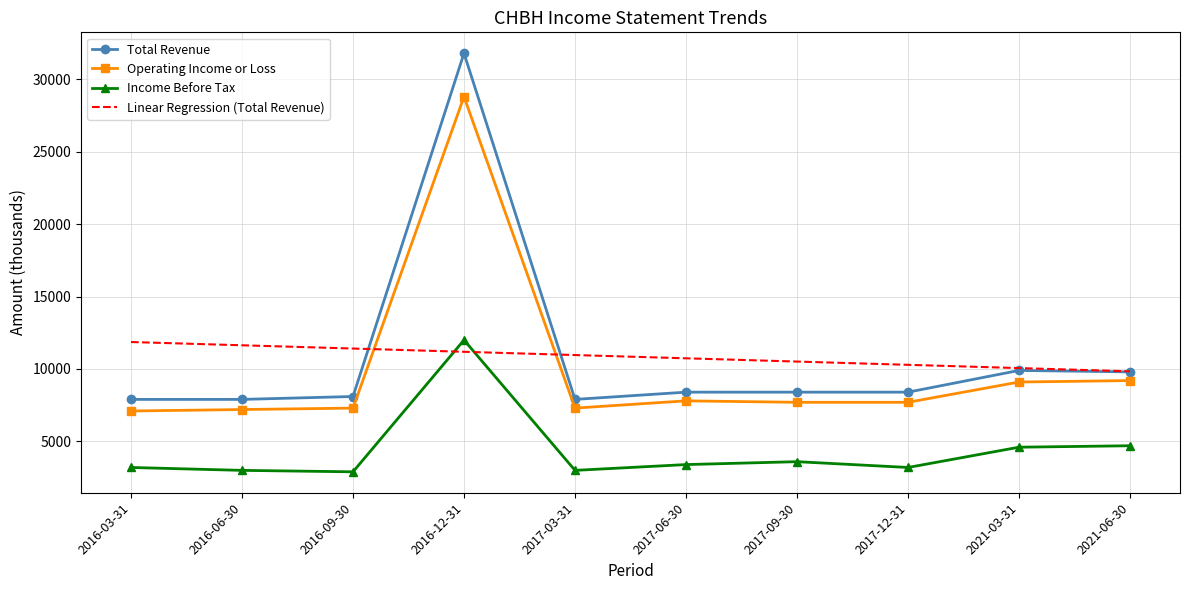

What is the sum of the Linear Regression (Total Revenue) values at 2017-09-30 and 2021-03-31?

20575.8